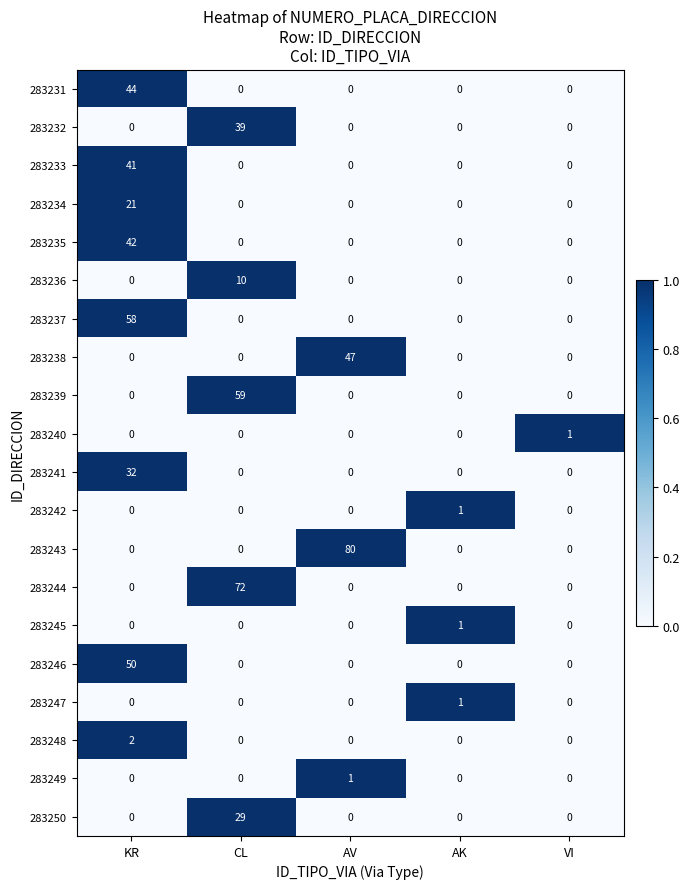

What is the highest value of the 283243 series?

80